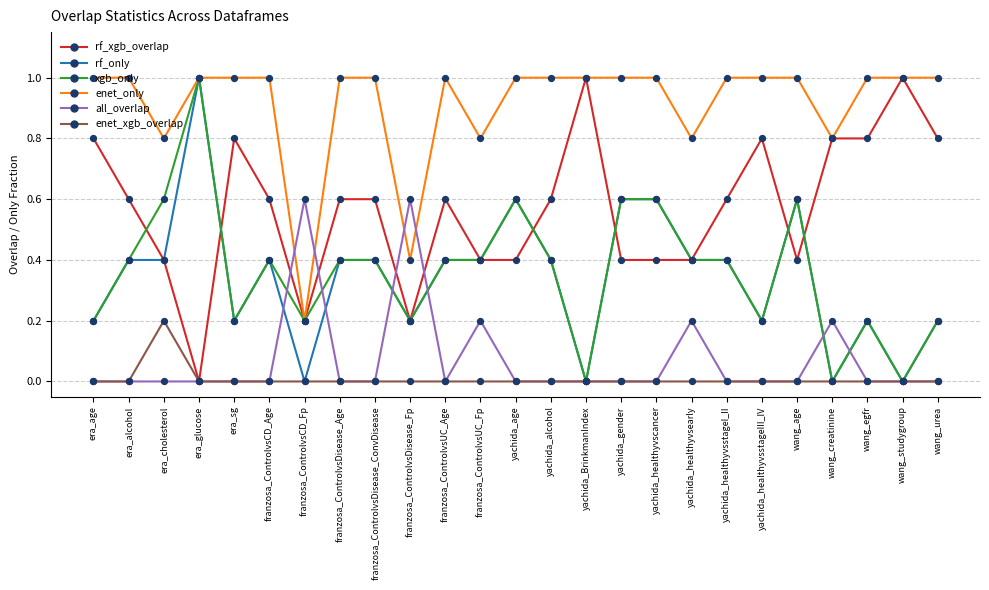

What is the total value across all series at franzosa_ControlvsDisease_Age?

2.4